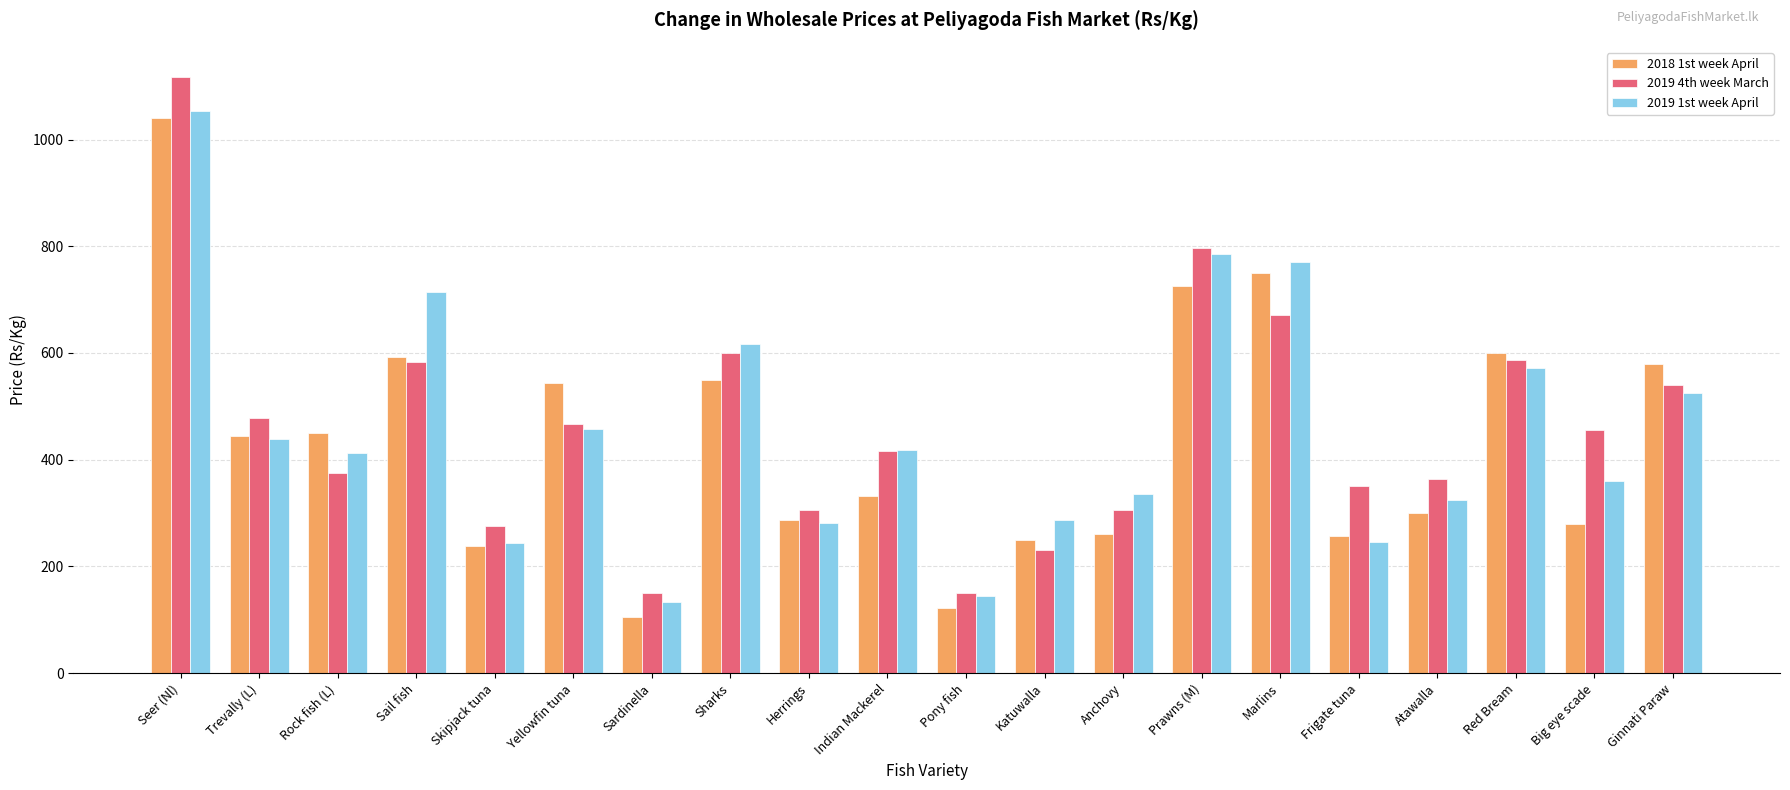

Is it true that 2019 4th week March equals 351.7 at Frigate tuna?

True